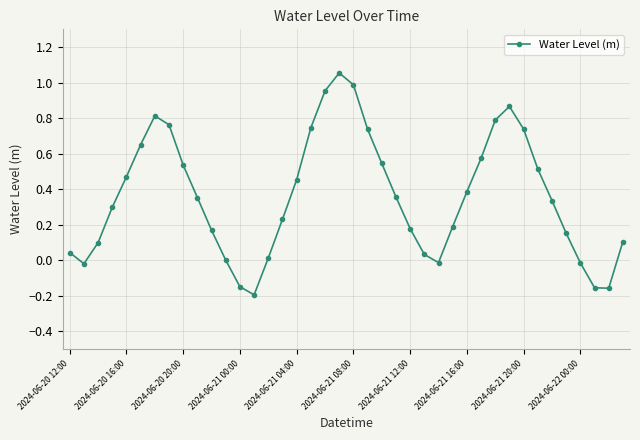

How many data points does each series have?

40